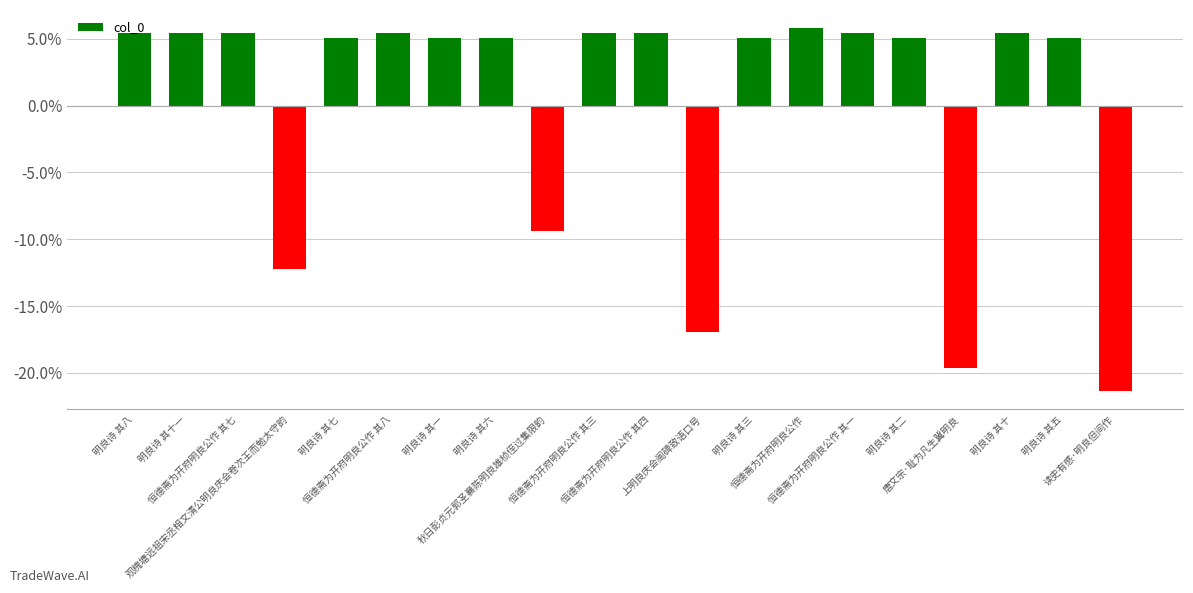

The chart shows a value of 2.9 at 明良诗 其二. True or false?

False